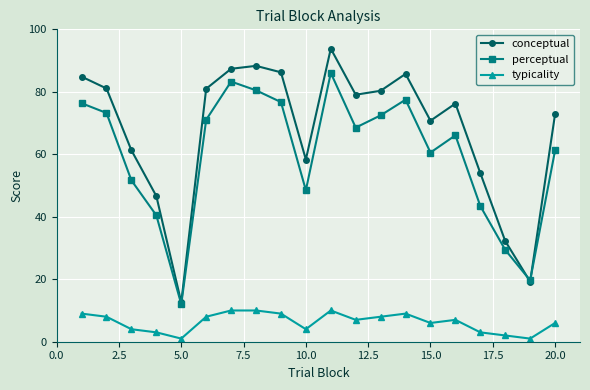

In typicality, how many points are lower than both neighbors (excluding endpoints)?

5